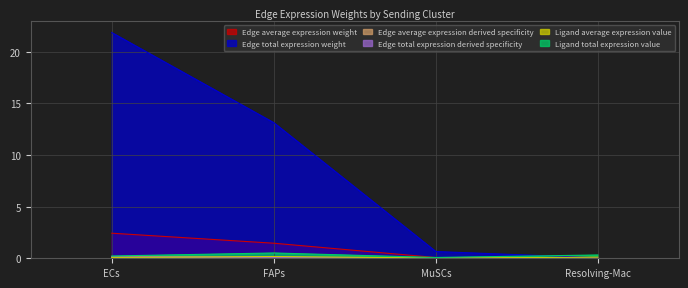

What is the spread (max minus min) of values at FAPs?

13.0